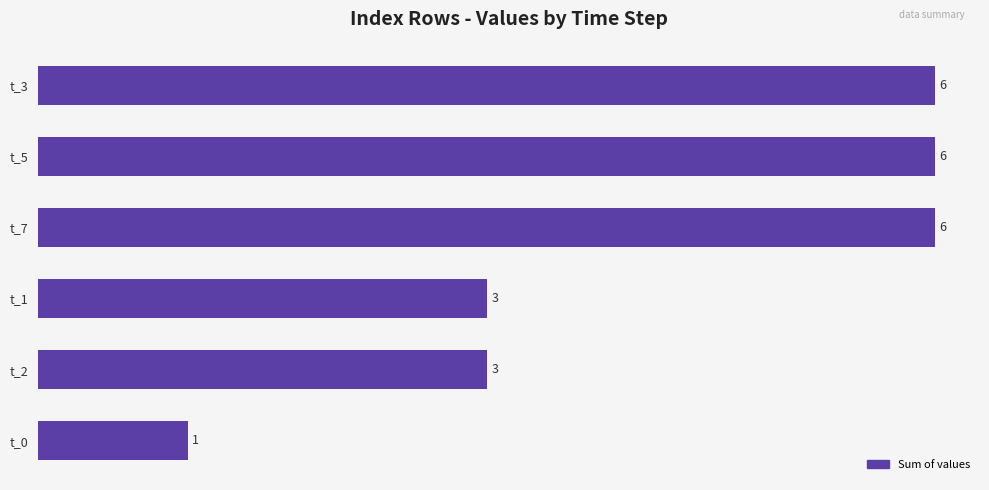

What position from the top is t_2?

5